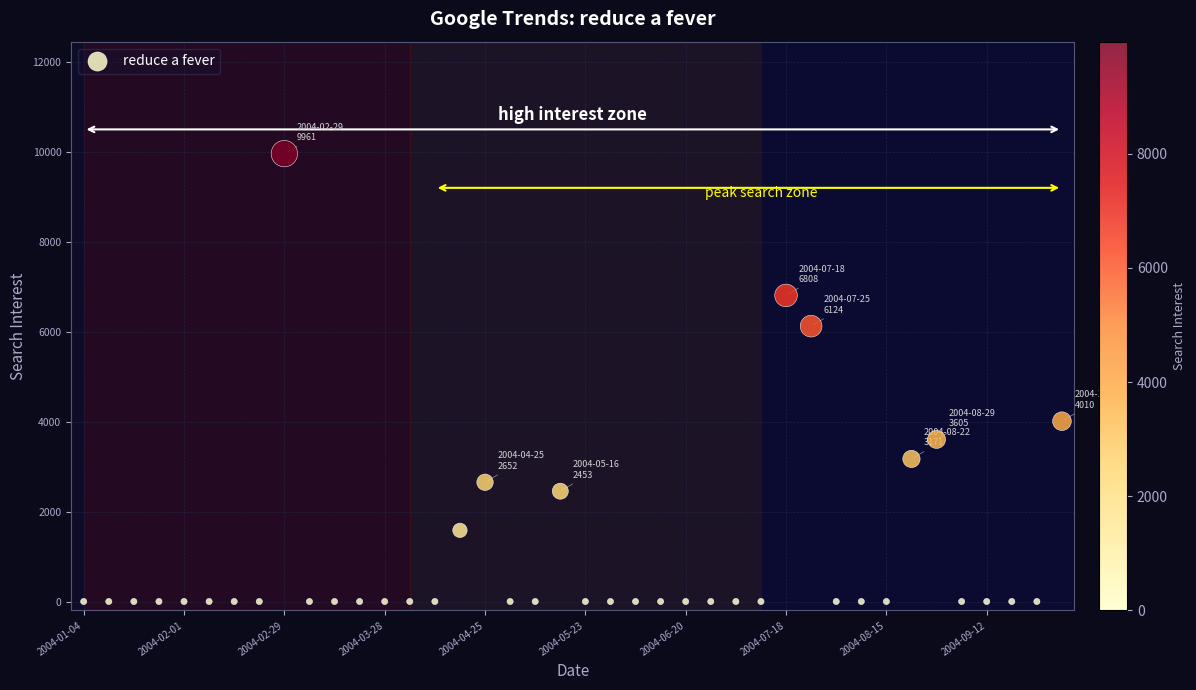

What Y value in the scatter plot is closest to 4980?

4010.2